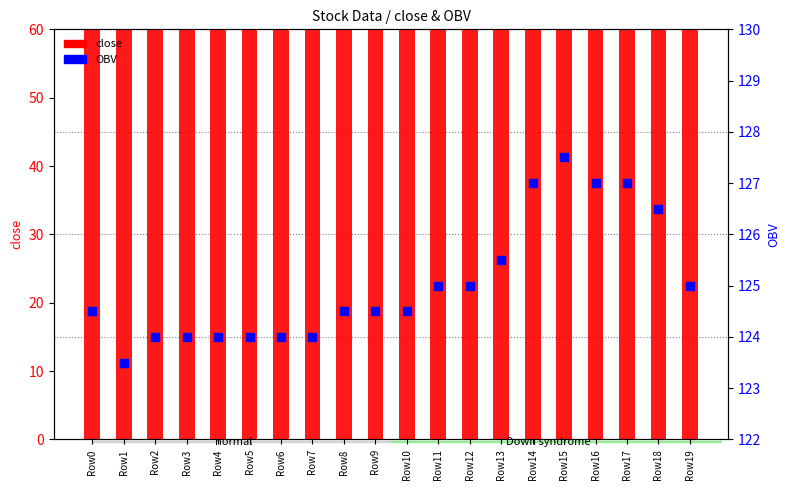

Which series has the largest total across all categories?

OBV